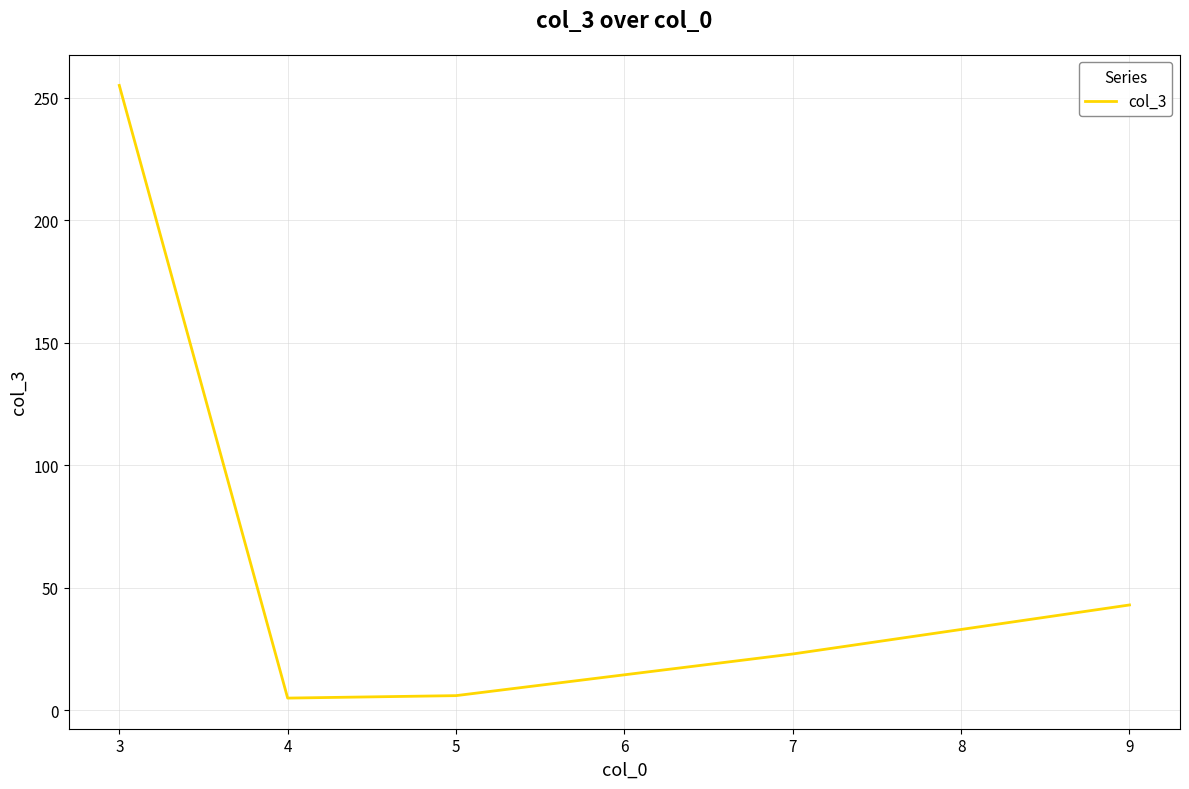

The value at 7 is 23. True or false?

True